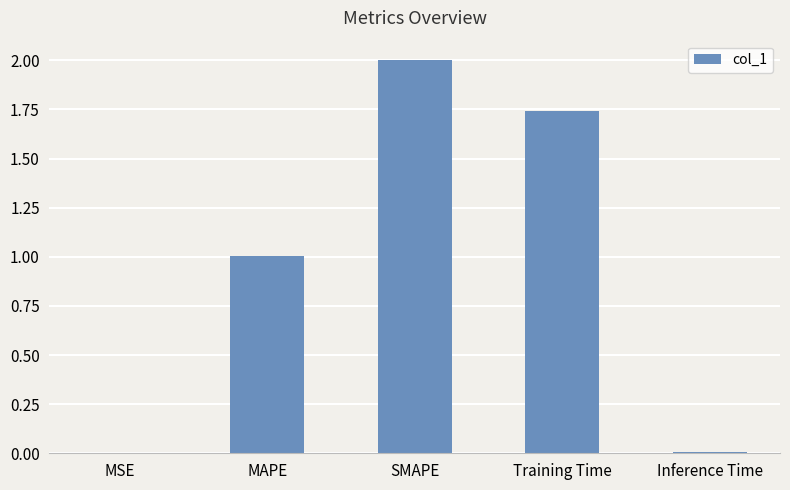

What is the sum of all values?

4.8